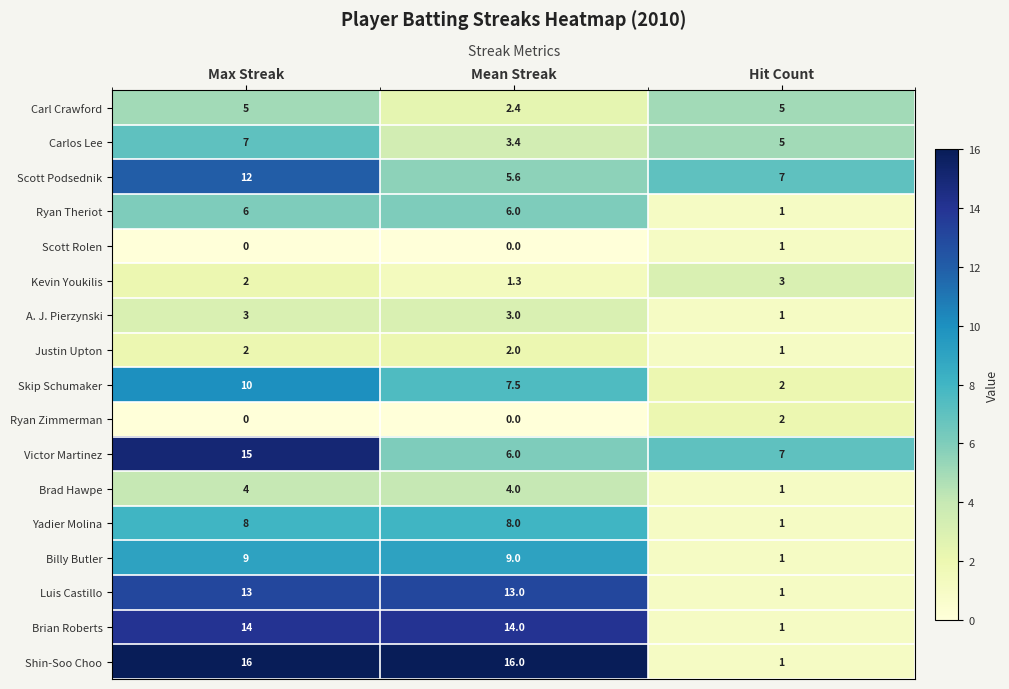

How many categories are shown in the chart?

3